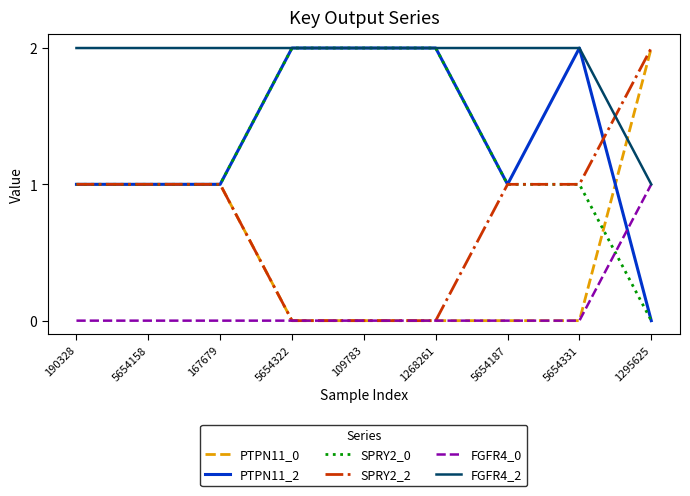

What are all the series names shown in the legend?

PTPN11_0, PTPN11_2, SPRY2_0, SPRY2_2, FGFR4_0, FGFR4_2